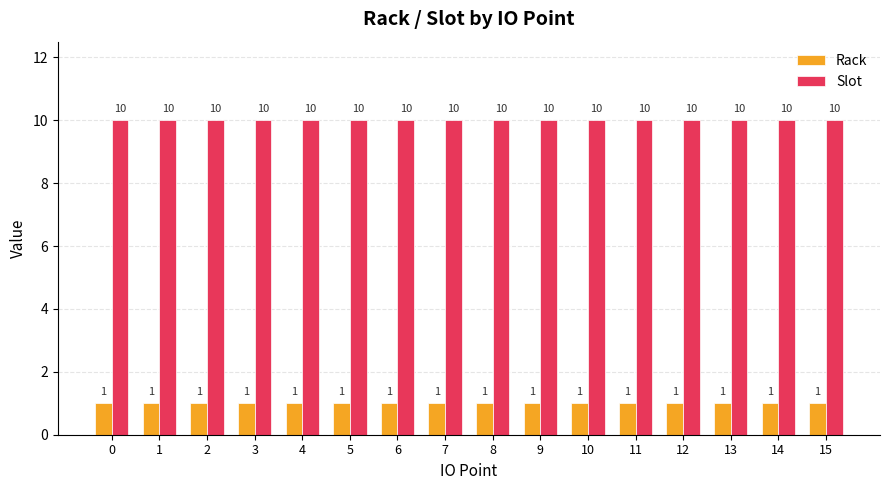

What is the minimum value for Slot?

10